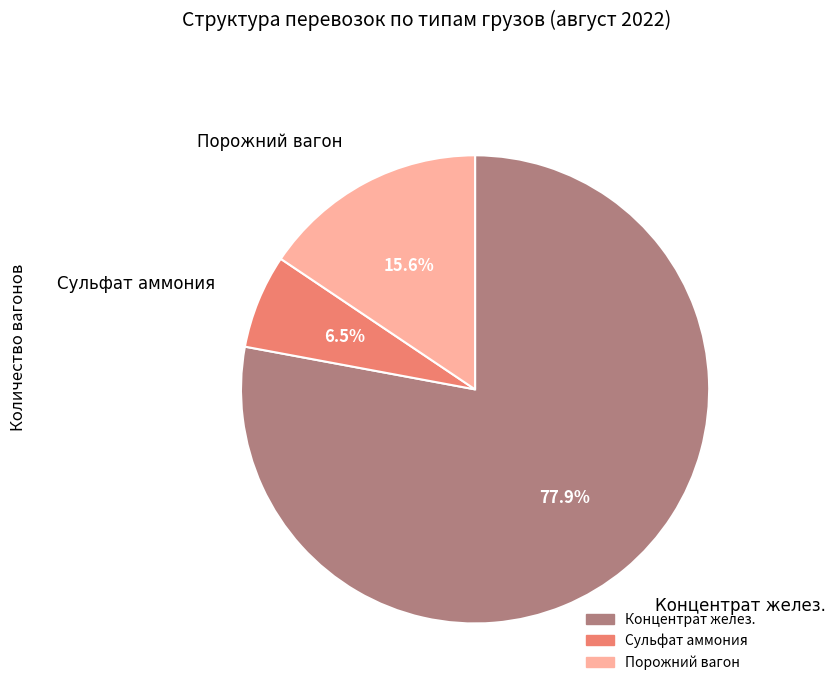

Approximately how many times larger is the value at Сульфат аммония compared to Концентрат желез.?

0.1